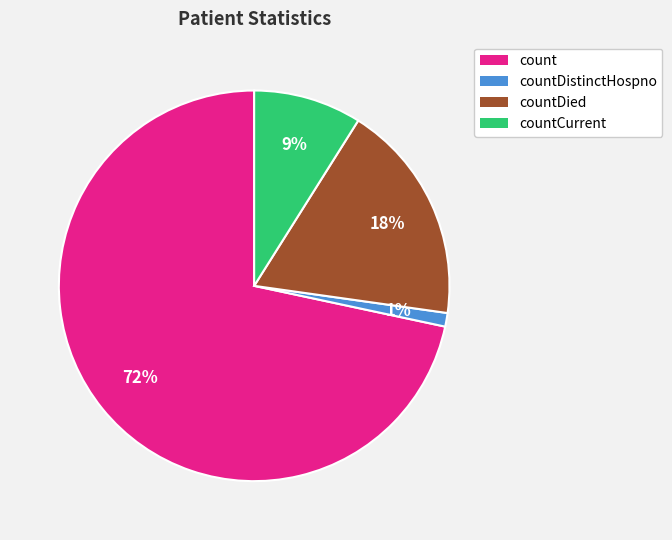

Which category has the biggest portion of the pie?

count